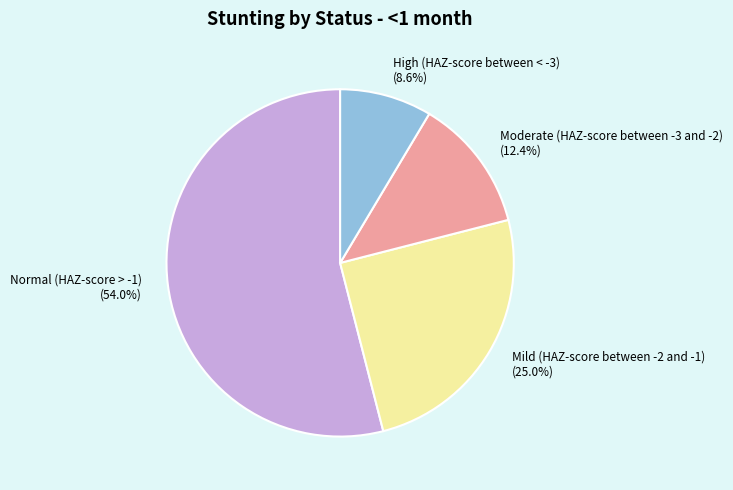

To the nearest percent, what percentage of the pie is Normal (HAZ-score > -1)?

54%